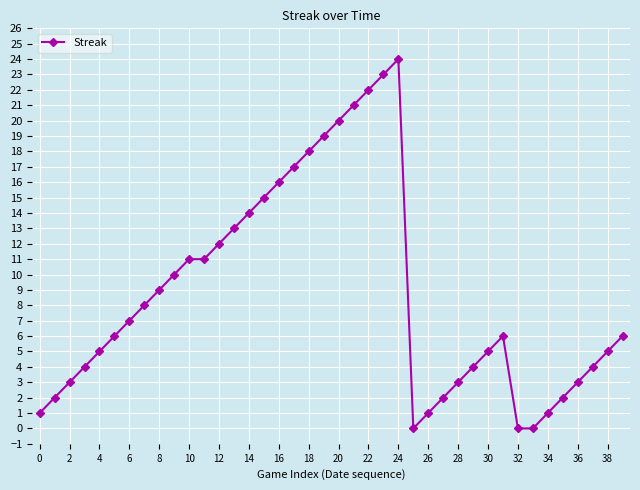

What is the greatest value displayed?

24